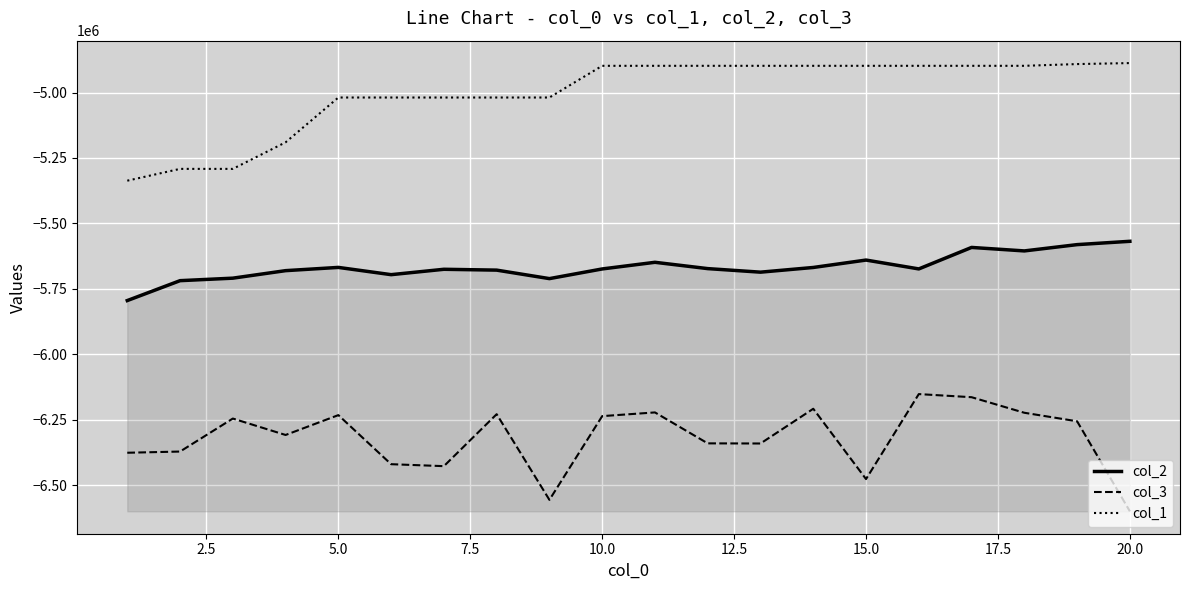

True or false: col_3 and col_1 intersect in this chart.

False